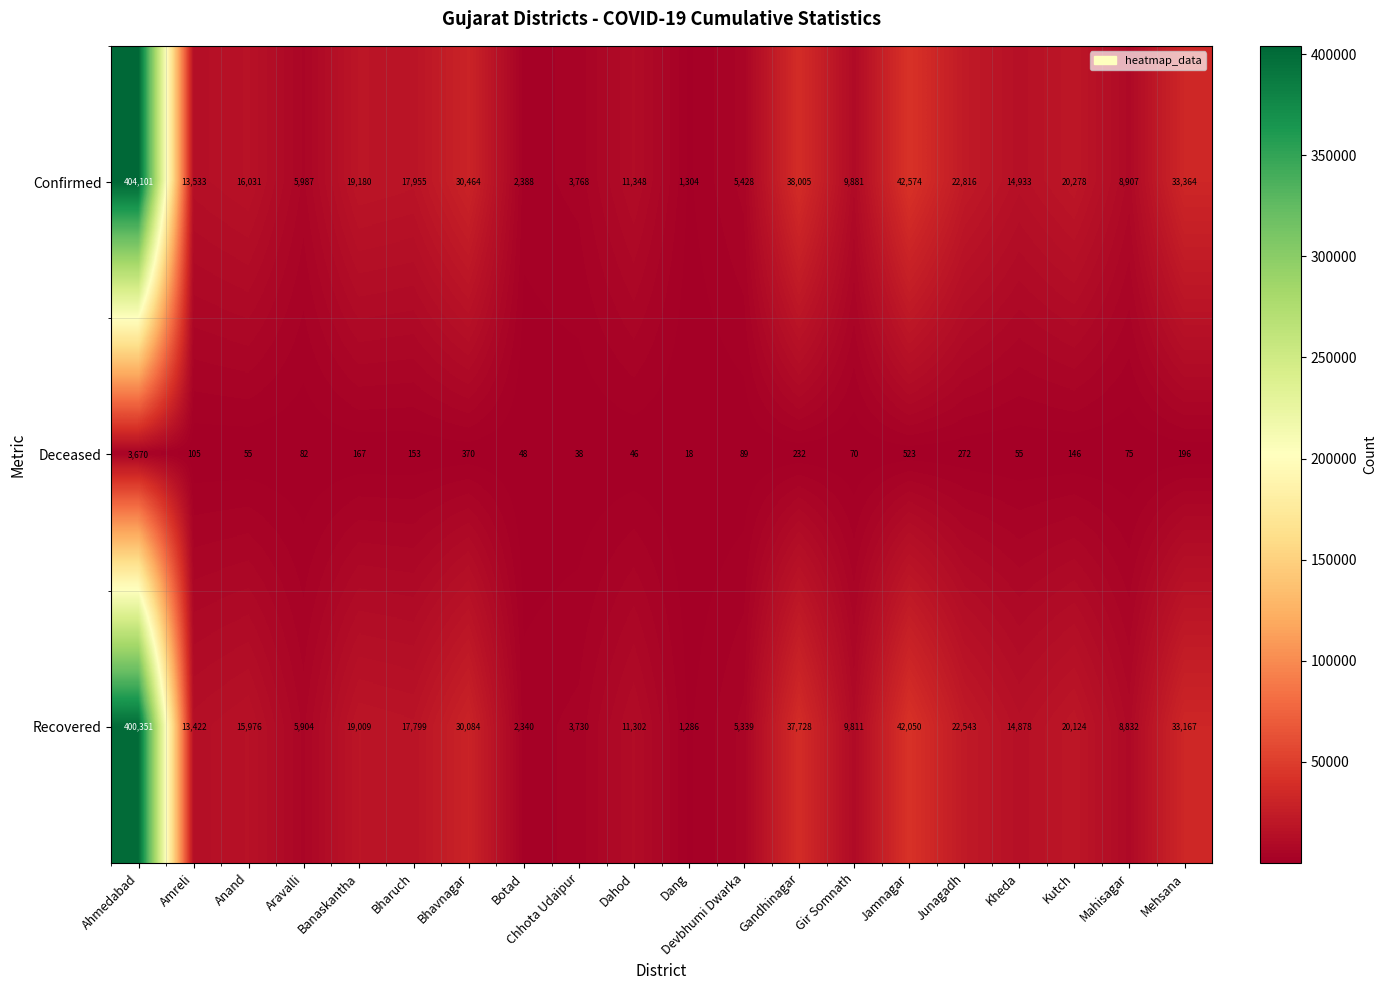

Which category has the lowest value across all series?

Dang